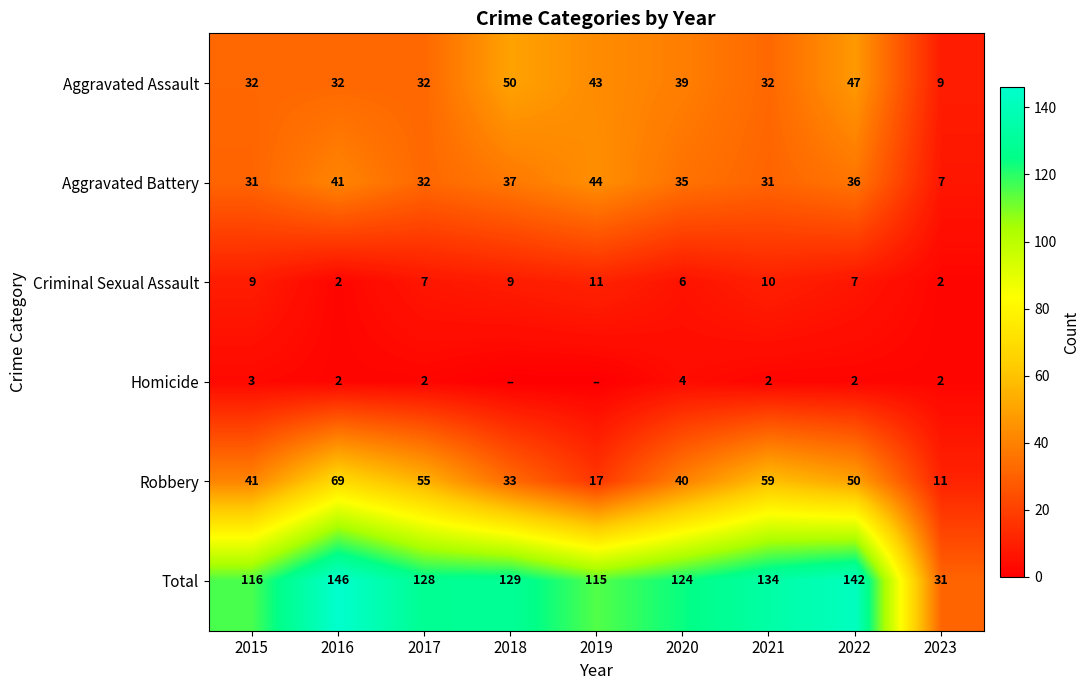

What is the total value across all series at 2016?

292